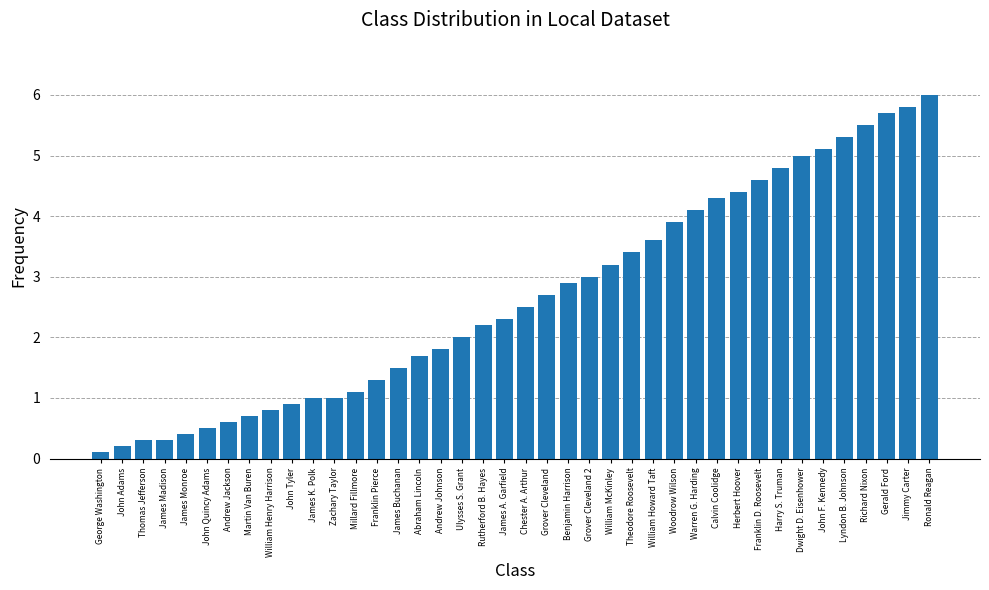

What is the label of the 32nd bar from the left?

Franklin D. Roosevelt